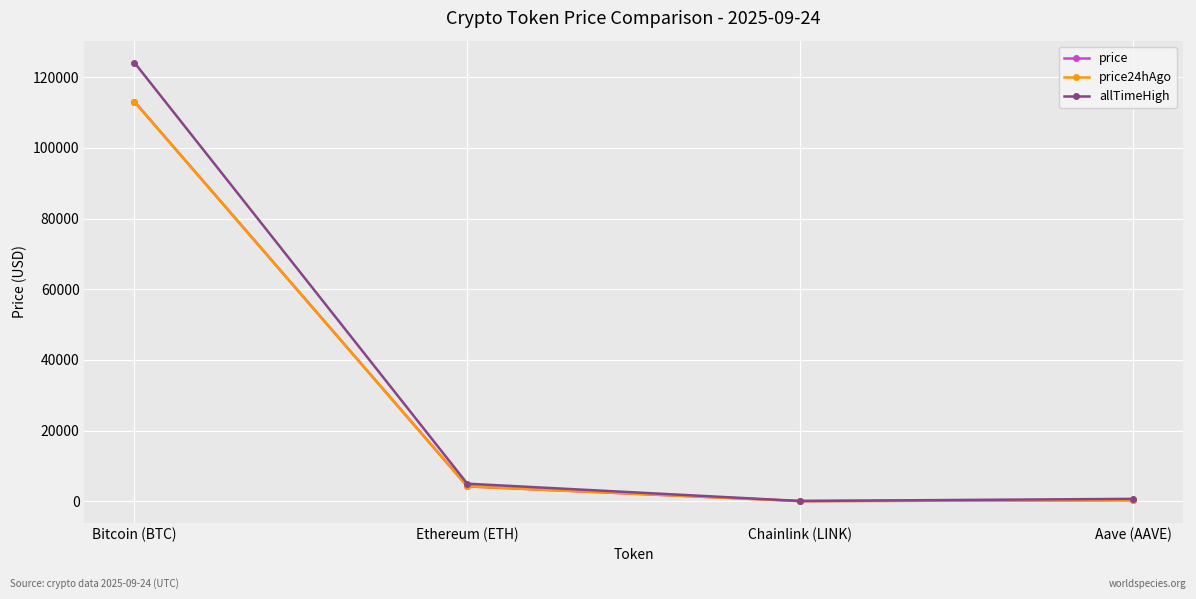

What is the label of the 1st point from the right?

Aave (AAVE)